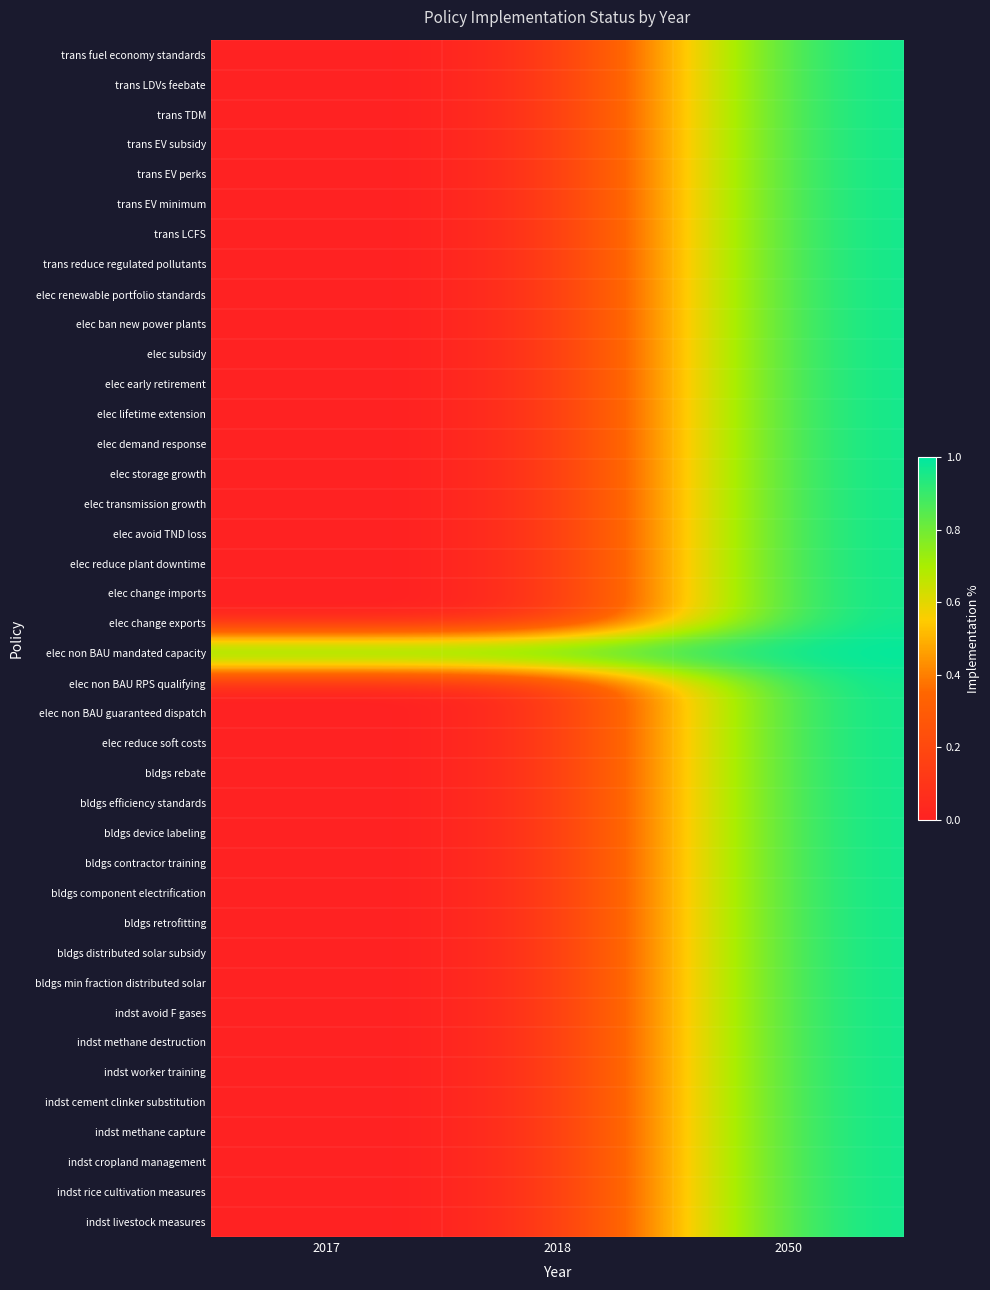

At 2018, list the series in order from smallest to largest.

trans fuel economy standards, trans LDVs feebate, trans TDM, trans EV subsidy, trans EV perks, trans EV minimum, trans LCFS, trans reduce regulated pollutants, elec renewable portfolio standards, elec ban new power plants, elec subsidy, elec early retirement, elec lifetime extension, elec demand response, elec storage growth, elec transmission growth, elec avoid TND loss, elec reduce plant downtime, elec change imports, elec change exports, elec non BAU RPS qualifying, elec non BAU guaranteed dispatch, elec reduce soft costs, bldgs rebate, bldgs efficiency standards, bldgs device labeling, bldgs contractor training, bldgs component electrification, bldgs retrofitting, bldgs distributed solar subsidy, bldgs min fraction distributed solar, indst avoid F gases, indst methane destruction, indst worker training, indst cement clinker substitution, indst methane capture, indst cropland management, indst rice cultivation measures, indst livestock measures, elec non BAU mandated capacity